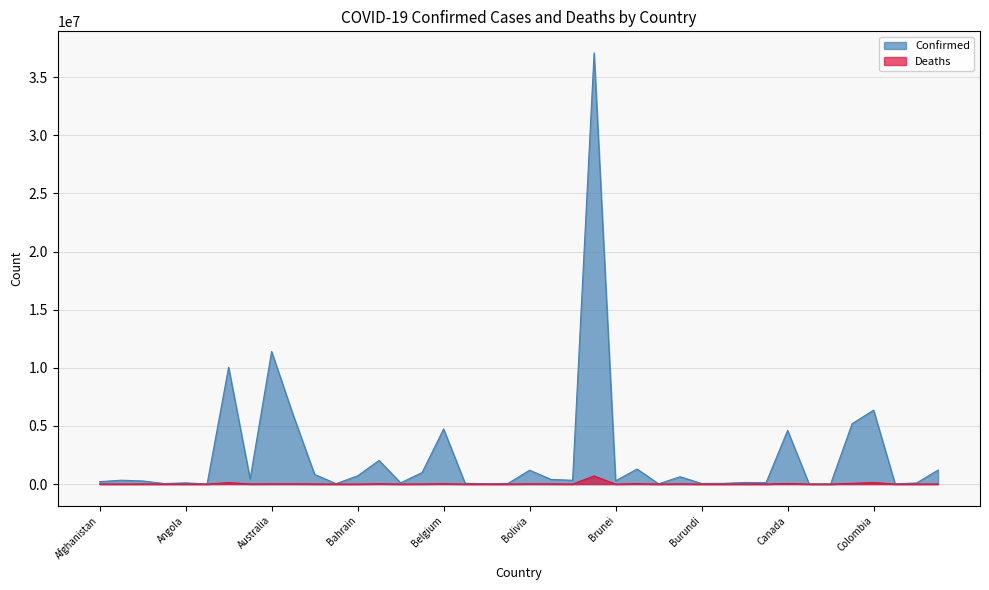

The value of Confirmed at Burundi is 53631. True or false?

True